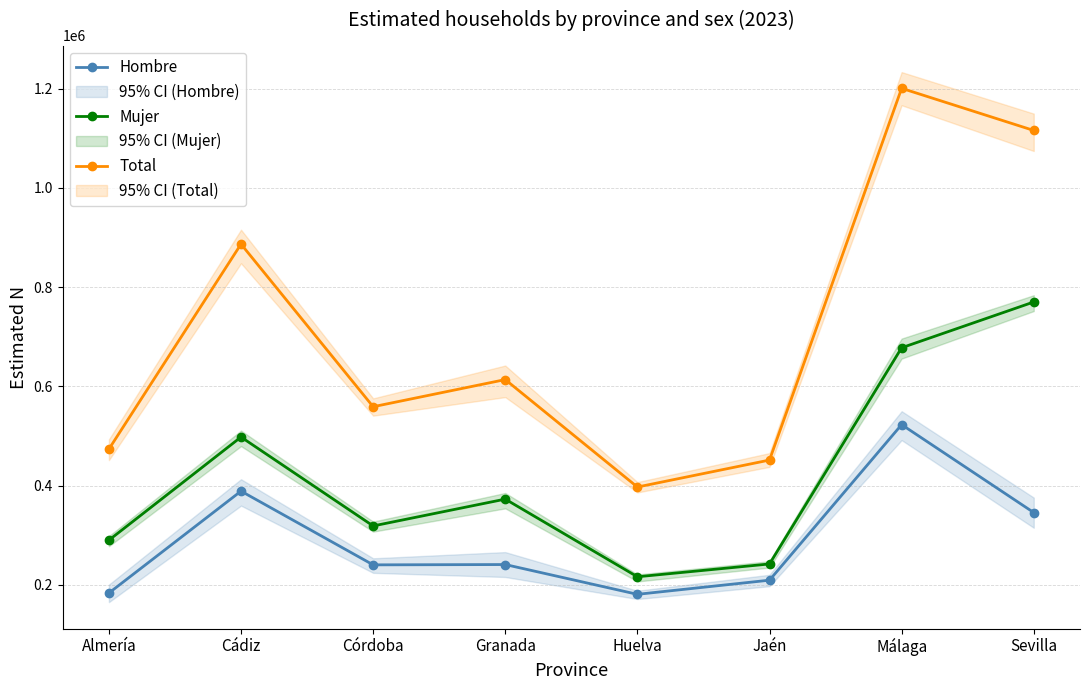

True or false: Mujer and Hombre intersect in this chart.

False